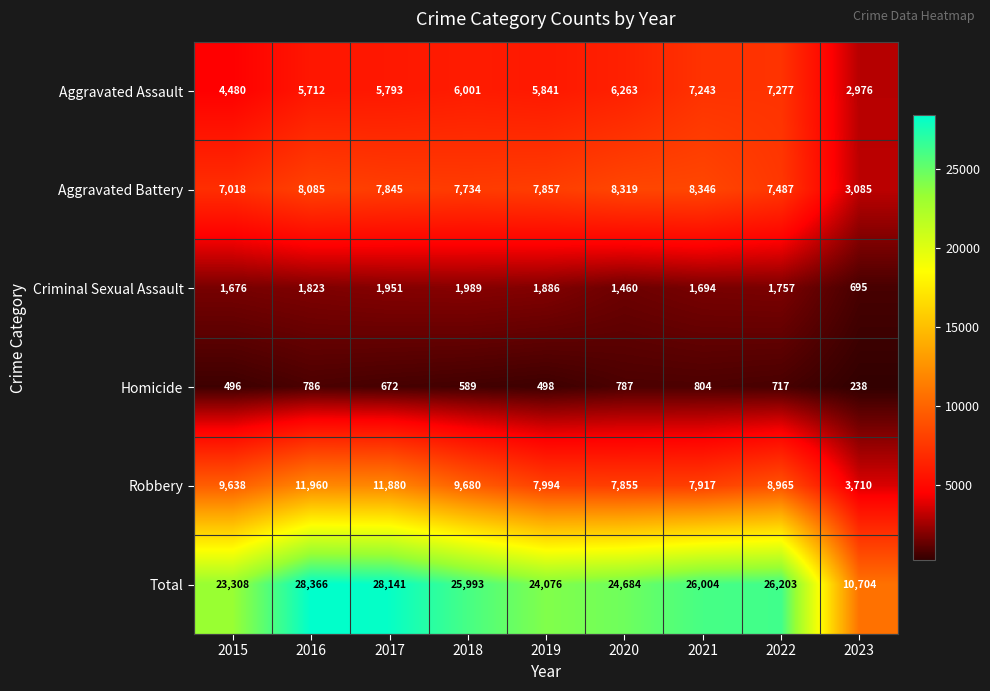

What is the greatest value displayed?

28366